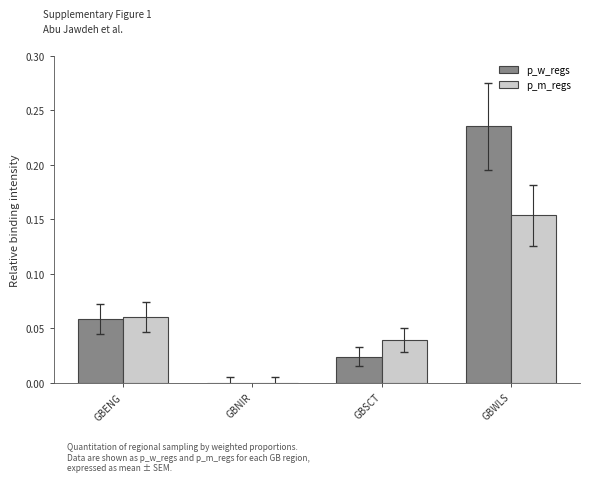

How many groups of bars are there?

4